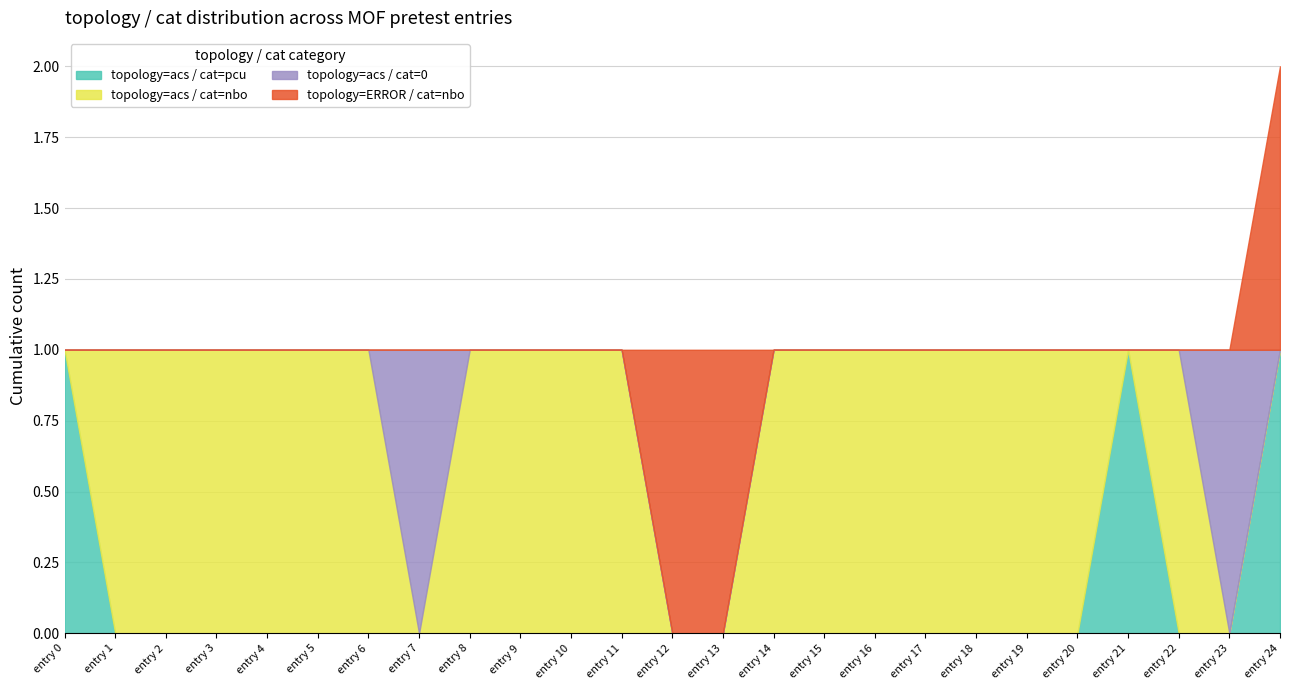

Where is the first local maximum for topology=acs / cat=0?

7